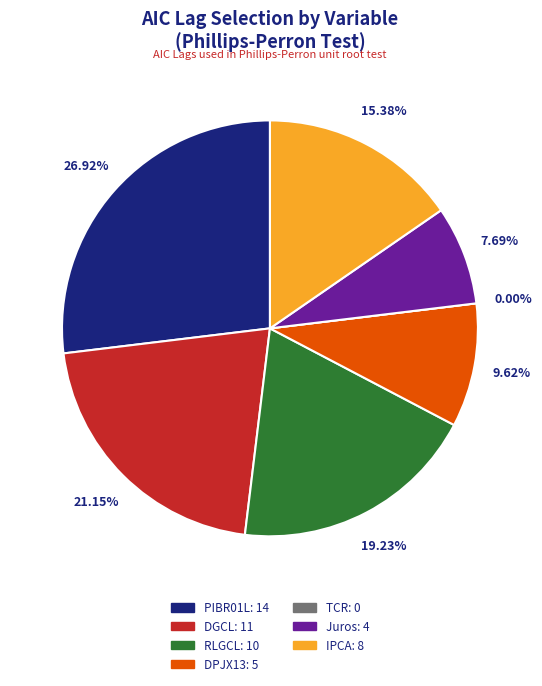

Is there a majority slice in this chart?

No